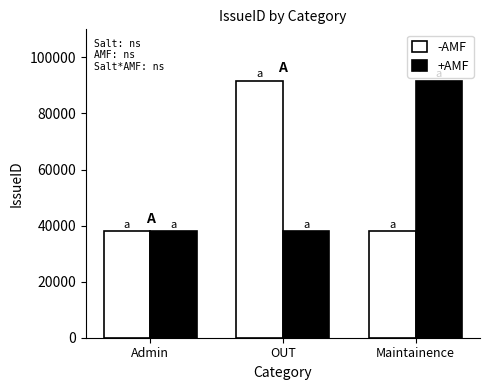

What is the sum of all +AMF values?

167478